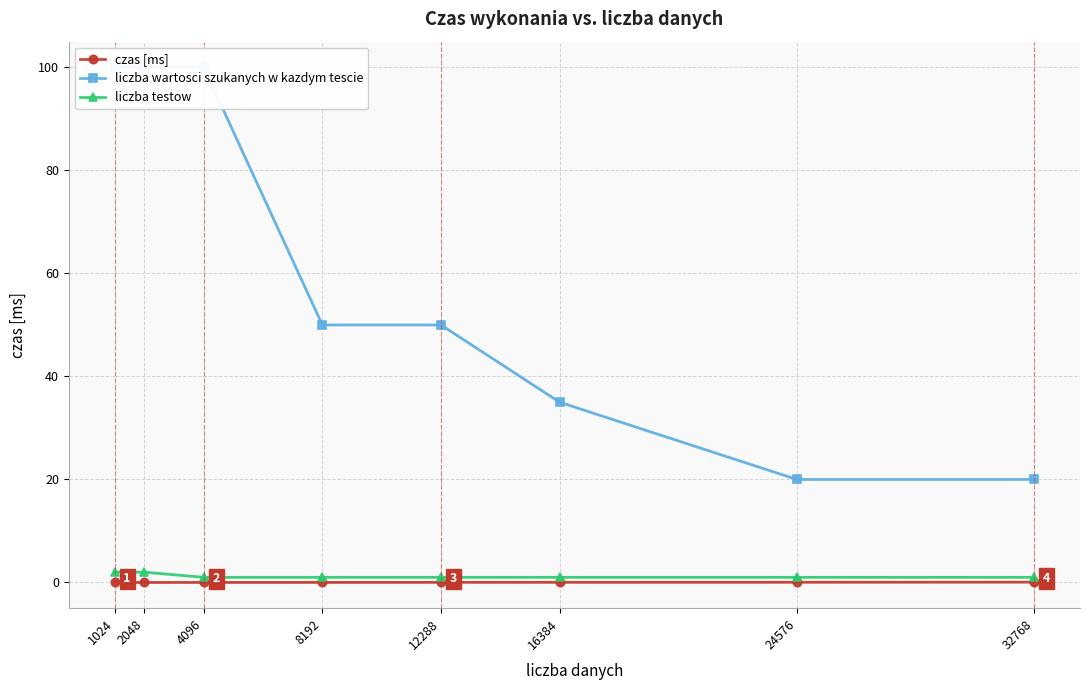

Is the value of liczba wartosci szukanych w kazdym tescie at 1024 greater than the value of liczba testow at 8192?

Yes